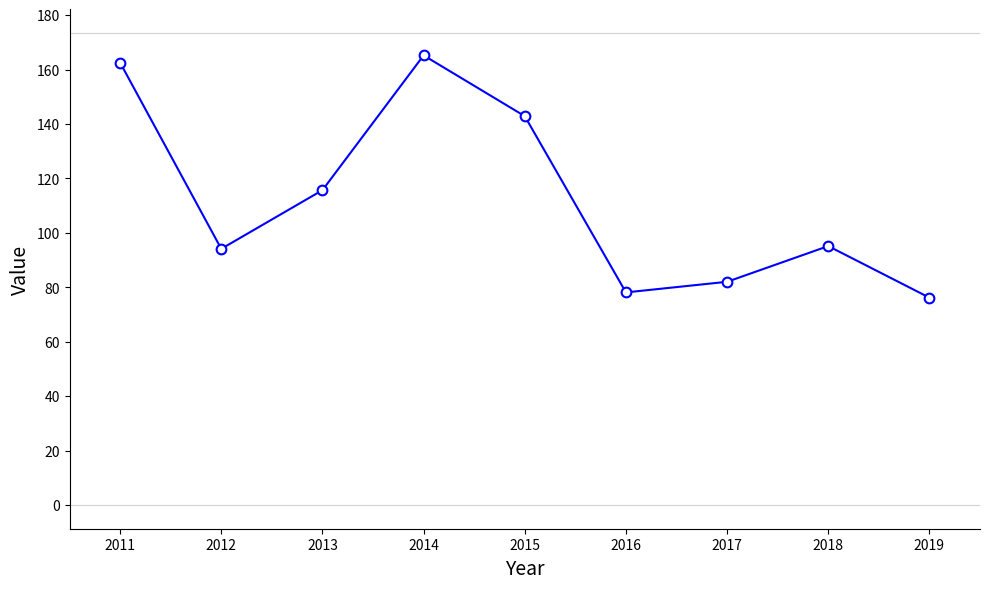

At which category does the chart reach its minimum across all series?

2019